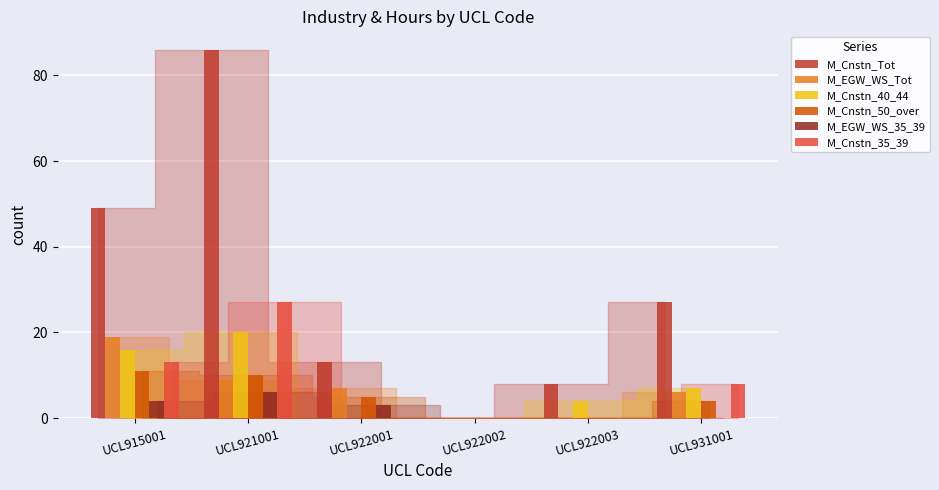

Reading left to right, list all the values displayed in this chart.

M_Cnstn_Tot: 49	86	13	0	8	27
M_EGW_WS_Tot: 19	9	7	0	0	6
M_Cnstn_40_44: 16	20	0	0	4	7
M_Cnstn_50_over: 11	10	5	0	0	4
M_EGW_WS_35_39: 4	6	3	0	0	0
M_Cnstn_35_39: 13	27	0	0	0	8